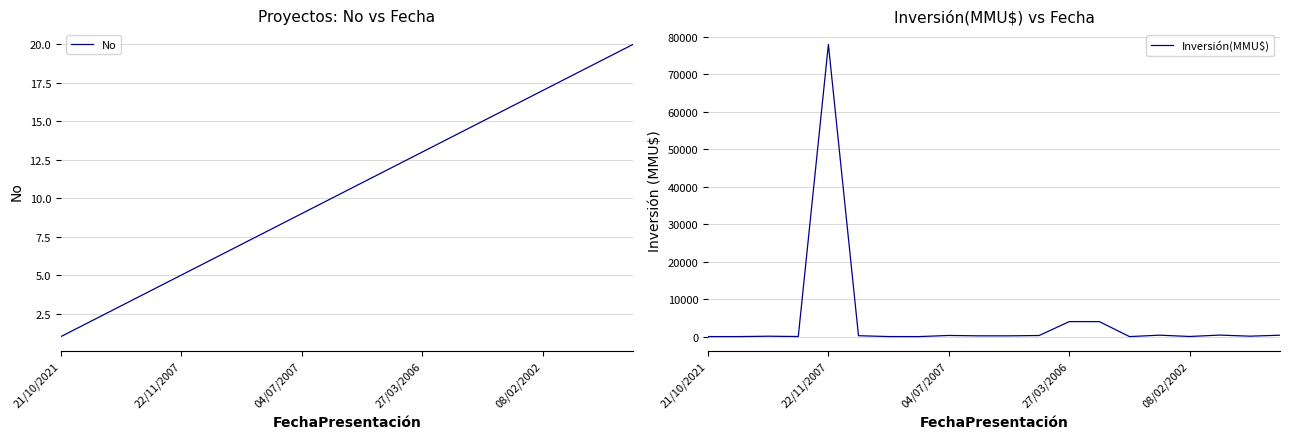

At which label does Inversión(MMU$) reach its peak?

22/11/2007